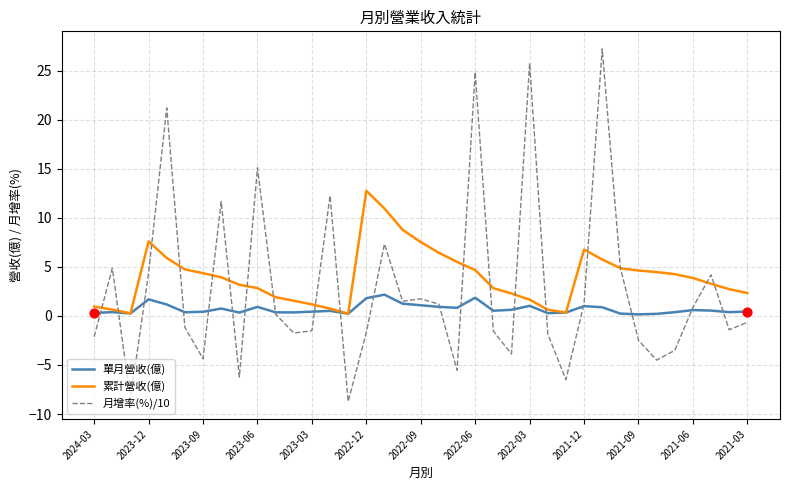

Which series has the largest range (max minus min)?

月增率(%)/10